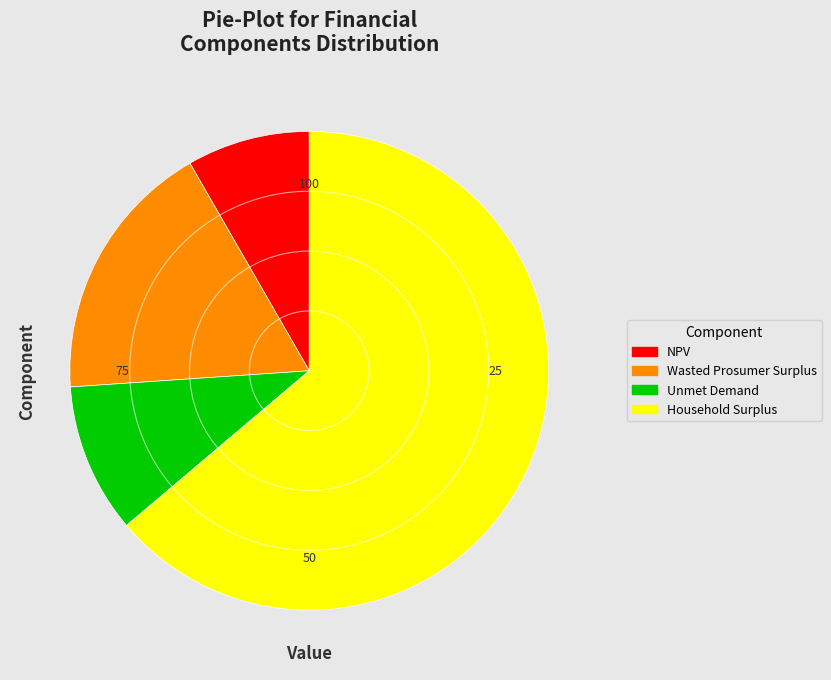

Combined, do Household Surplus and NPV account for over 50%?

Yes